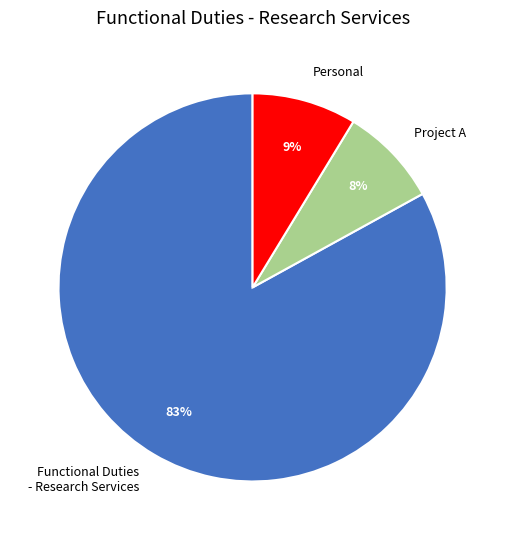

What percentage is the Functional Duties - Research Services slice, to the nearest percent?

83%